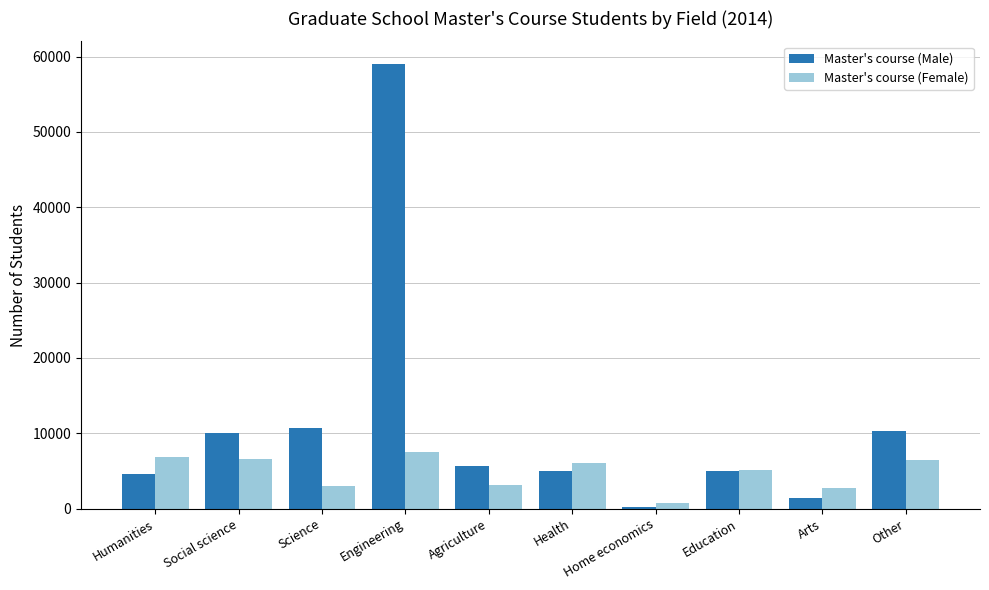

What is the sum of the Master's course (Female) values at Humanities and Other?

13327